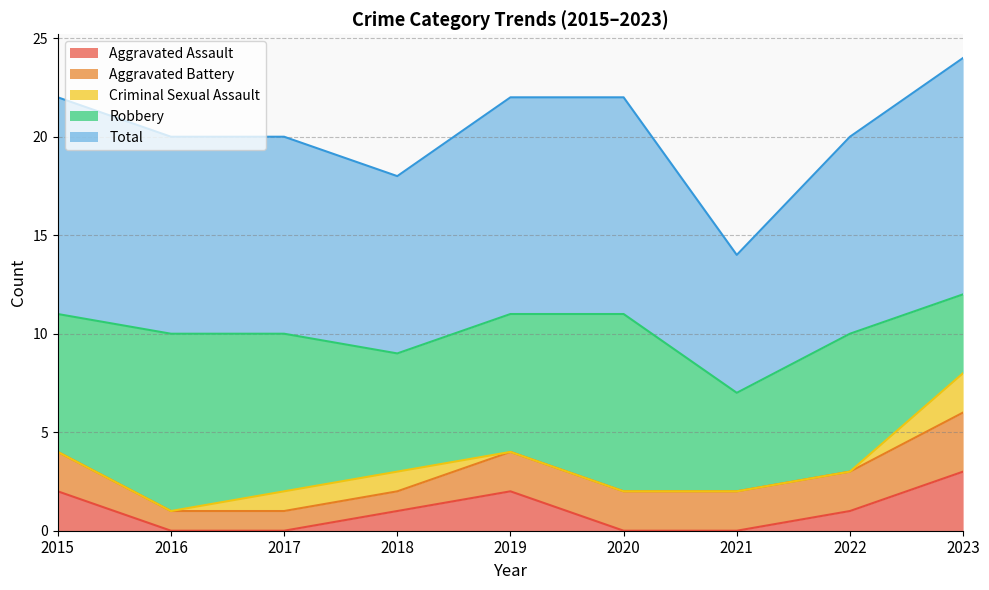

True or false: Robbery has more than 0 points higher than both neighbors.

True